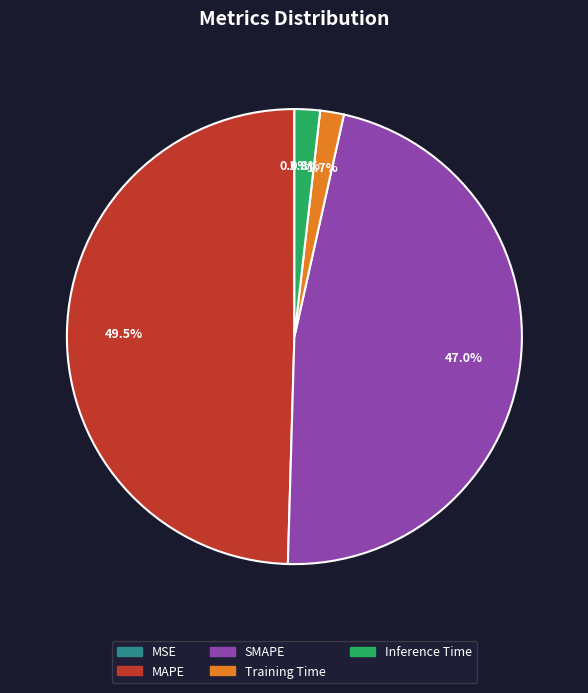

What percentage is the SMAPE slice, to the nearest percent?

47%